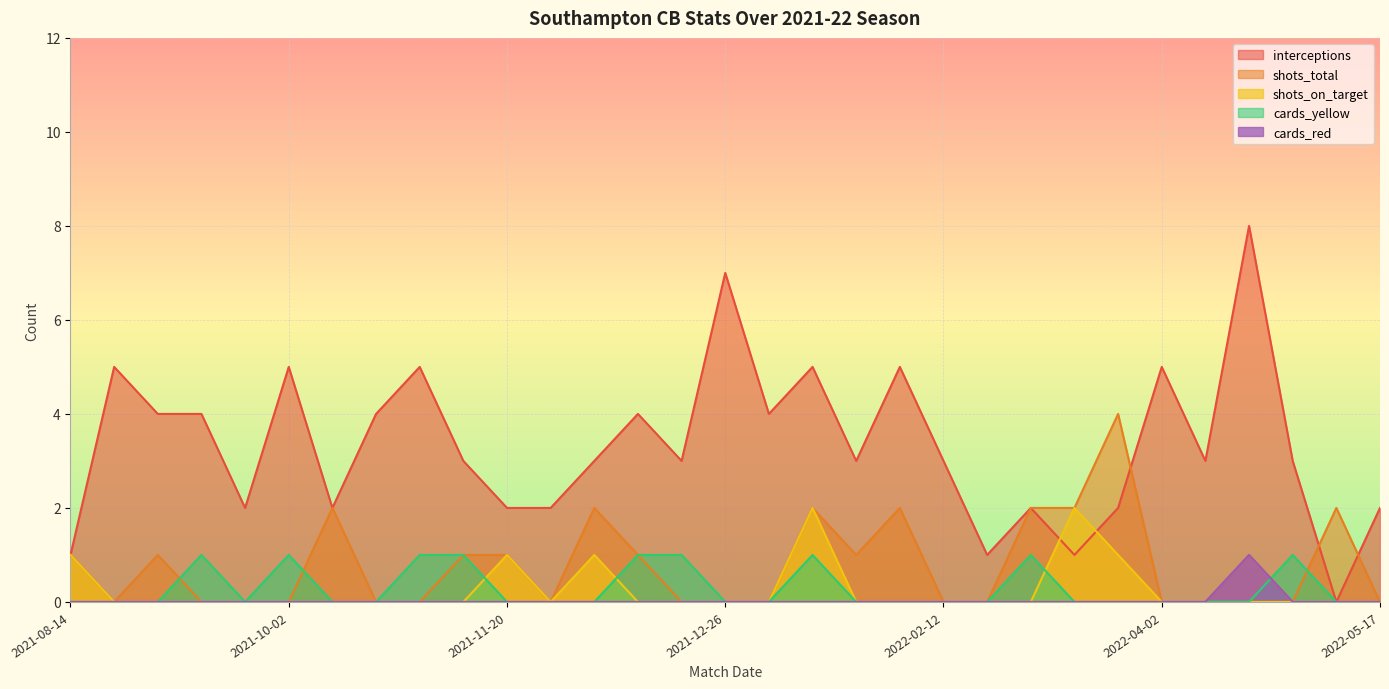

How many categories are shown in the chart?

31